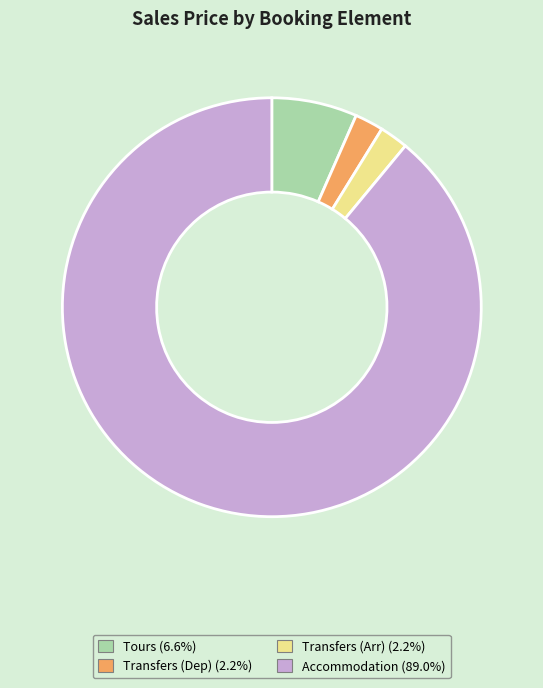

Is there a majority slice in this chart?

Yes